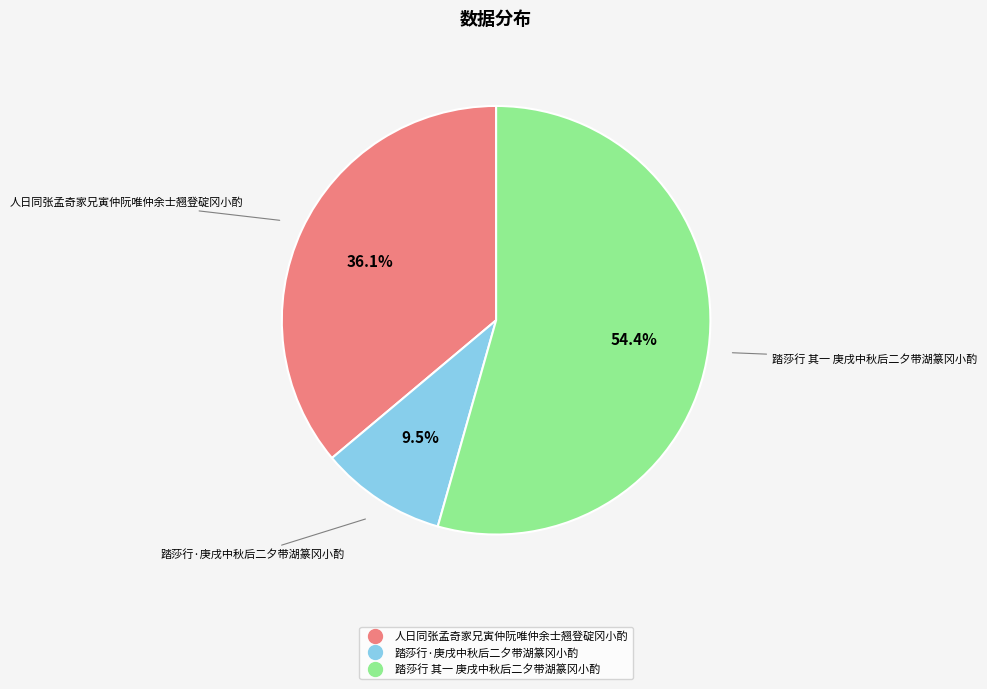

To the nearest percent, what is the average slice percentage?

33%